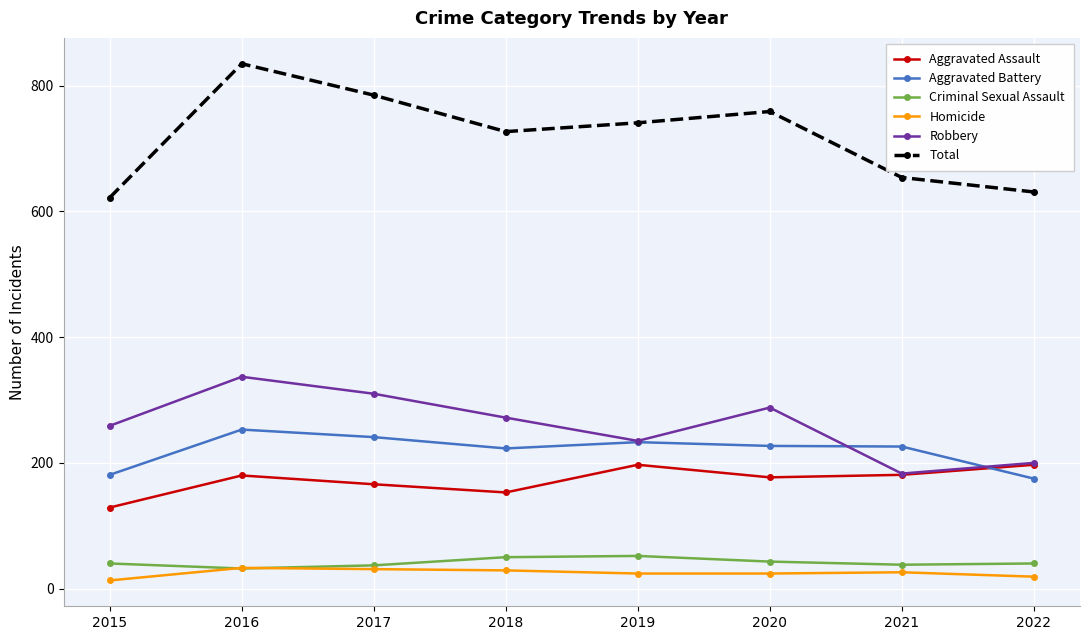

Is the value of Aggravated Battery at 2019 greater than the value of Homicide at 2019?

Yes